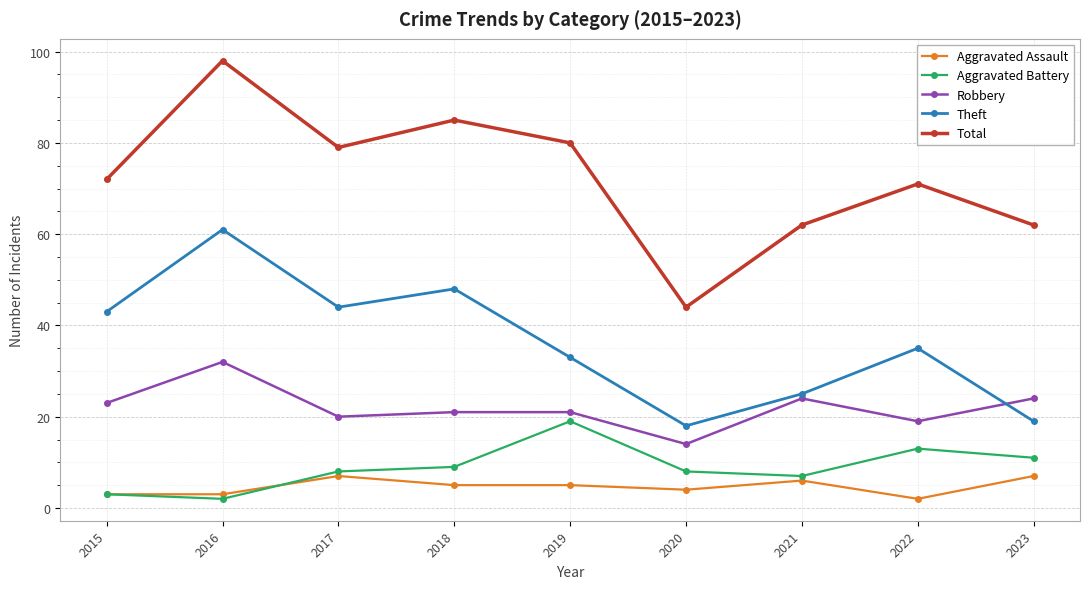

Rank the series by their maximum value, from highest to lowest.

Total, Theft, Robbery, Aggravated Battery, Aggravated Assault